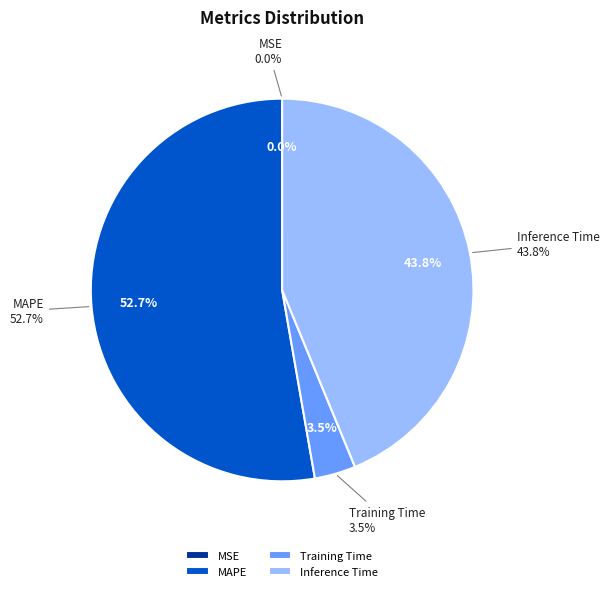

Rank the categories by value from highest to lowest.

MAPE, Inference Time, Training Time, MSE